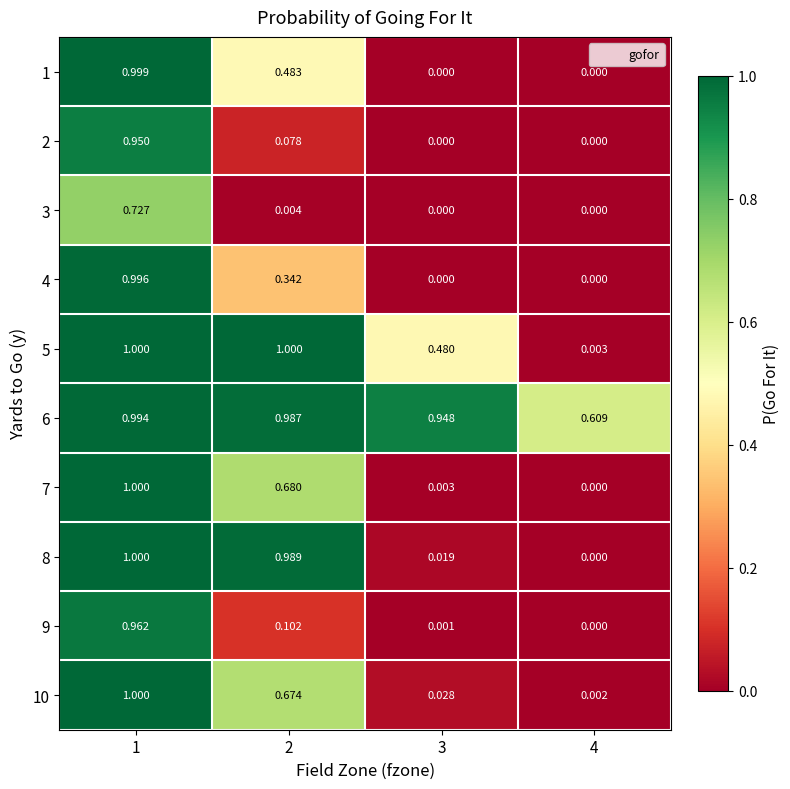

Count the number of categories in the chart.

4